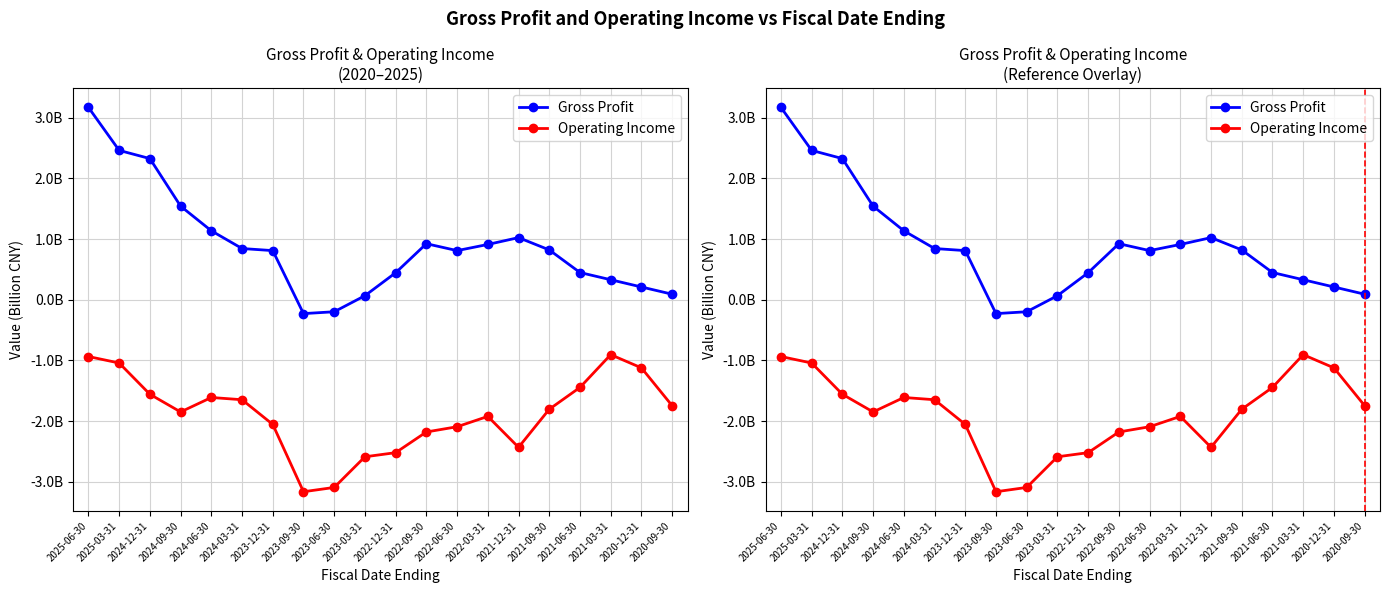

Rank the series by their maximum value, from lowest to highest.

Operating Income, Gross Profit